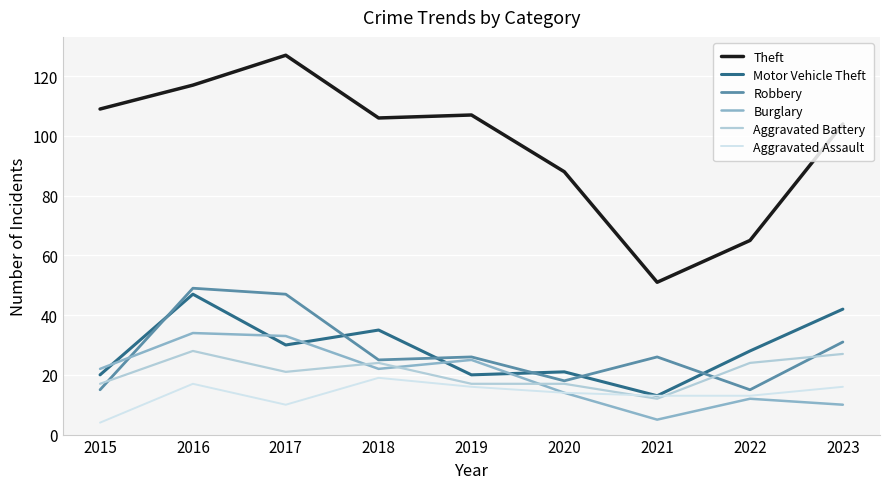

How many lines are shown in the chart?

6